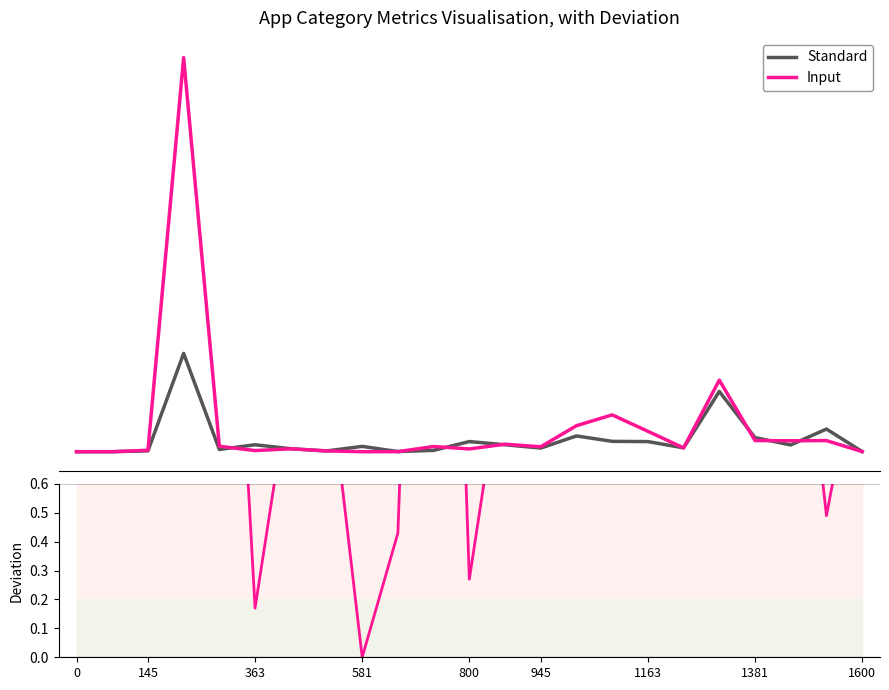

Which category has the lowest value in the Input series?

581